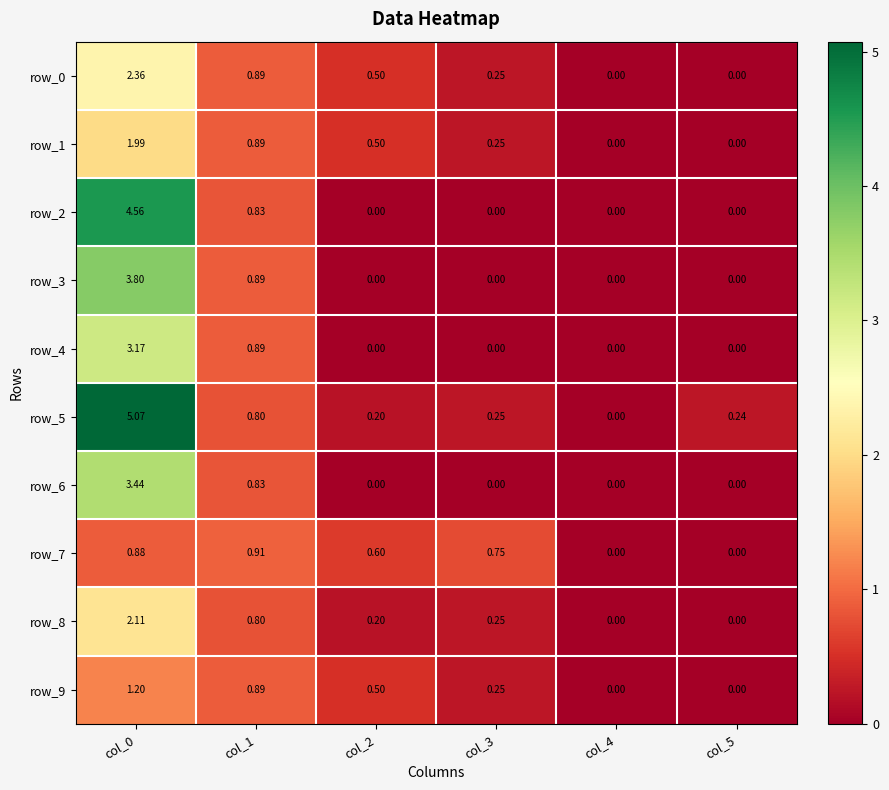

At col_3, list the series in order from smallest to largest.

row_2, row_3, row_4, row_6, row_0, row_1, row_5, row_8, row_9, row_7